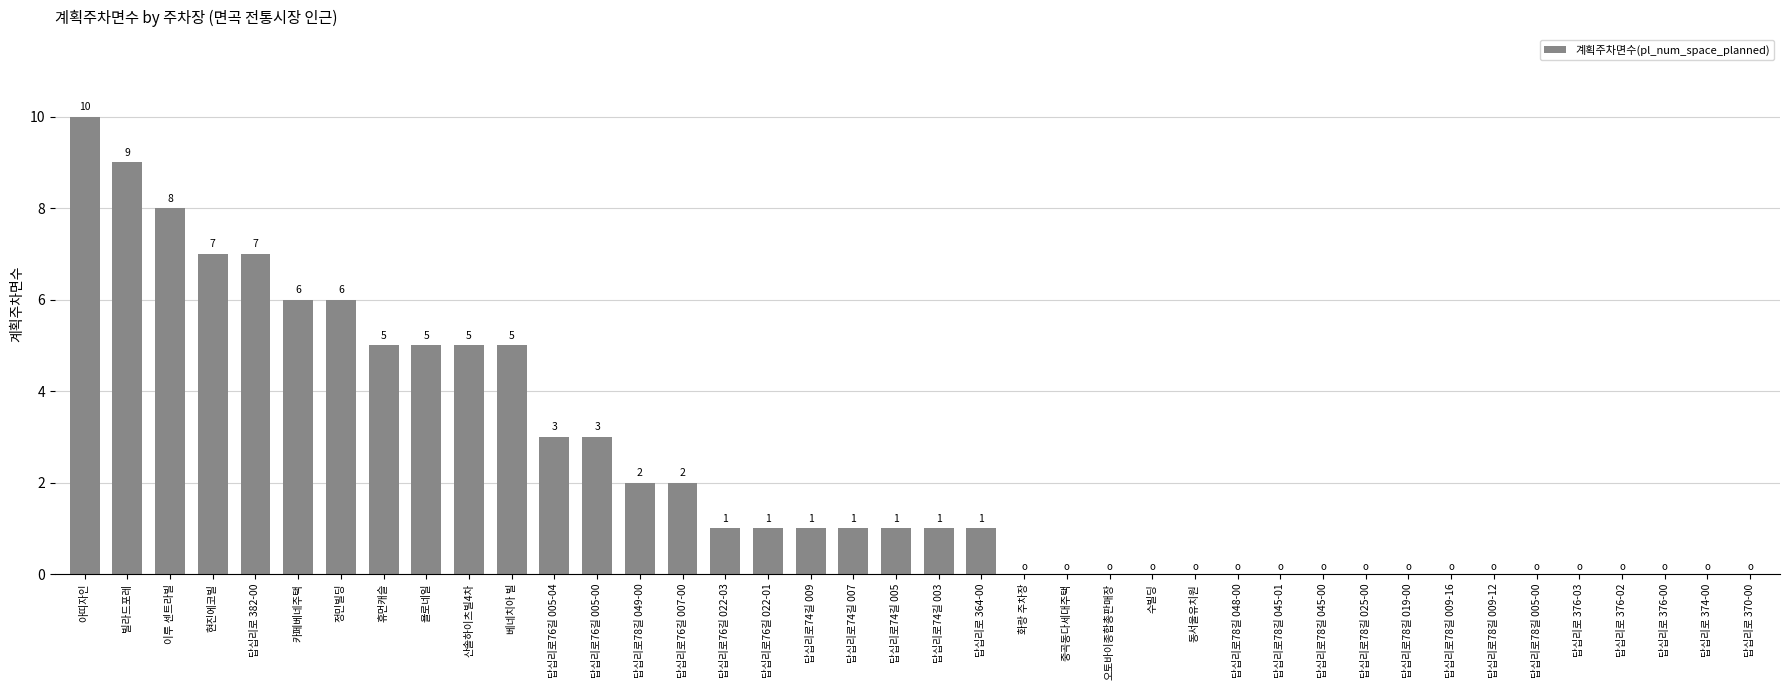

Are the bars horizontal?

No